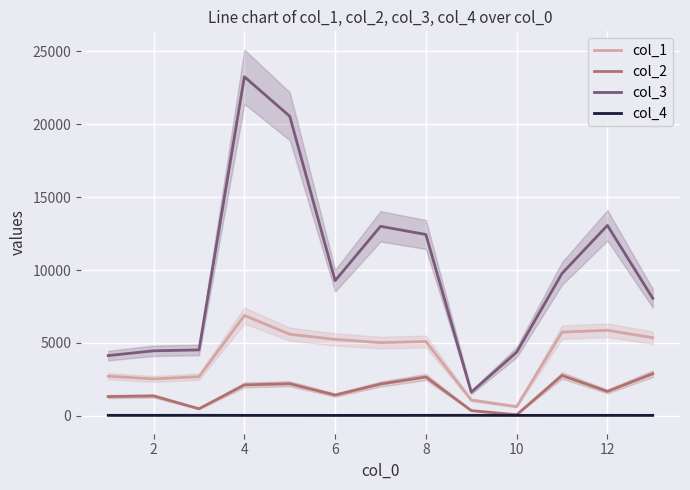

At which label does col_2 reach its minimum?

10